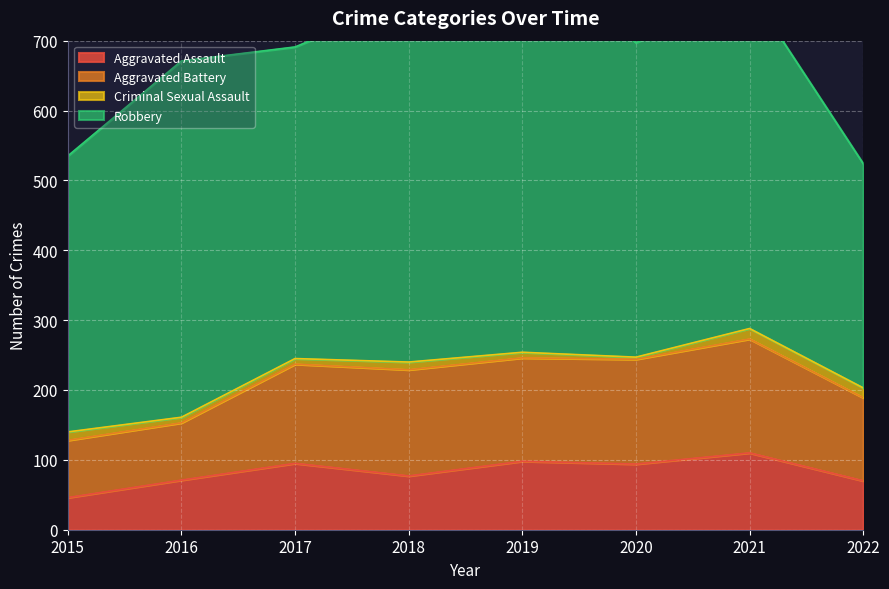

Where does the Criminal Sexual Assault series first go above 11?

2015